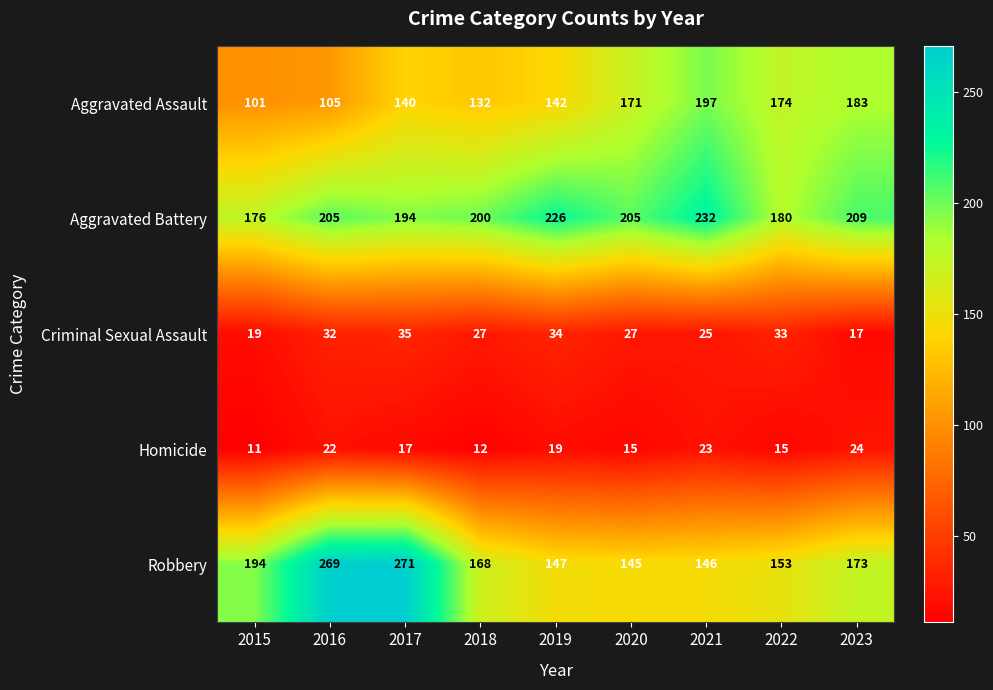

At how many categories does at least one series exceed 73?

9